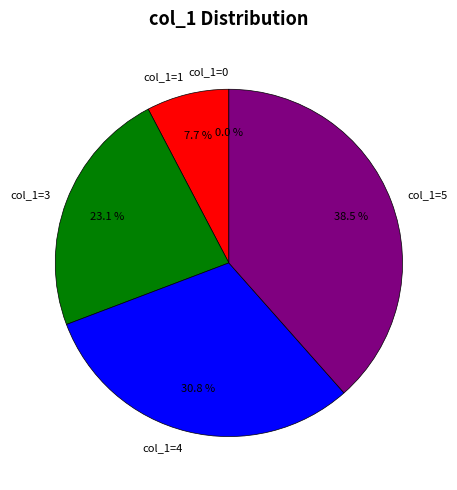

What is the smallest slice in the pie chart?

col_1=0